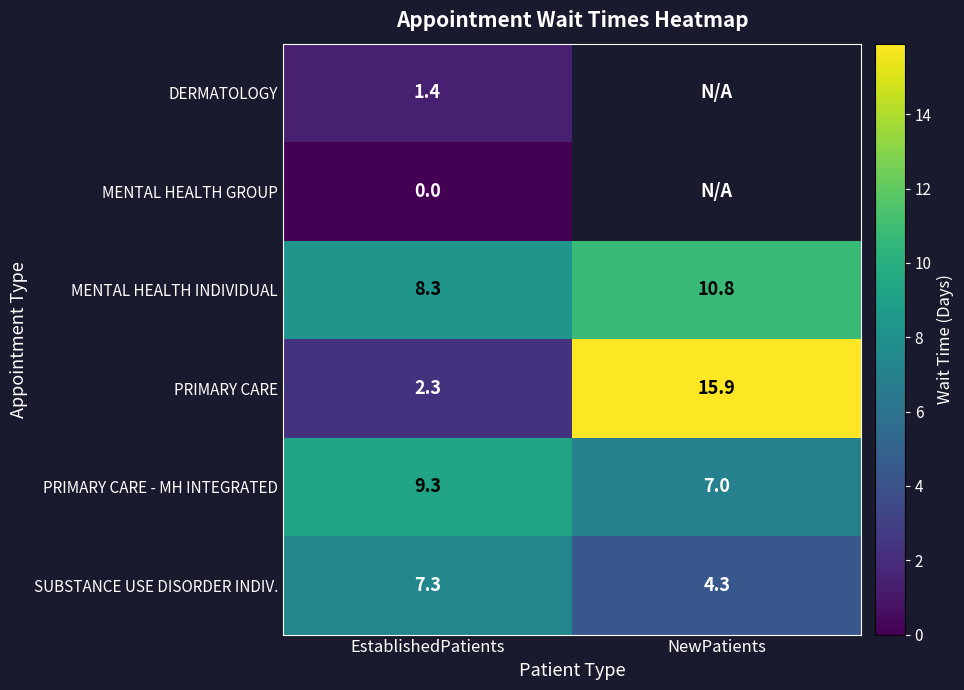

What is the total value across all series at EstablishedPatients?

28.6